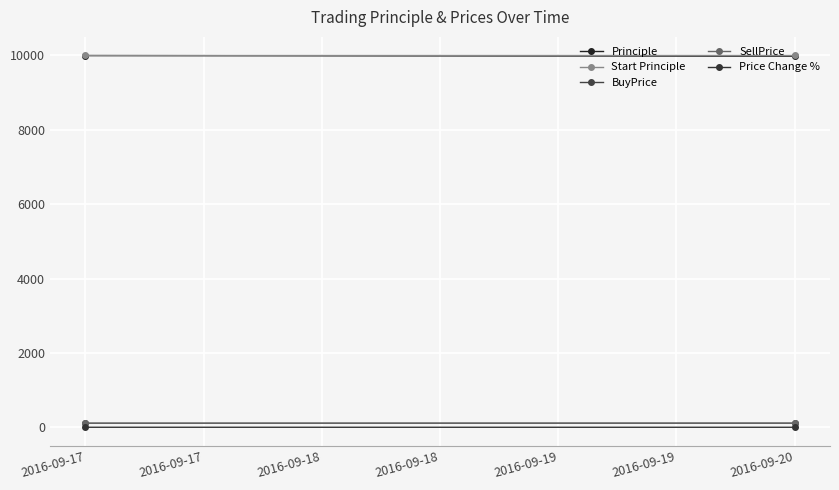

What is the difference between the SellPrice values at 2016-09-17 and 2016-09-20?

1.2